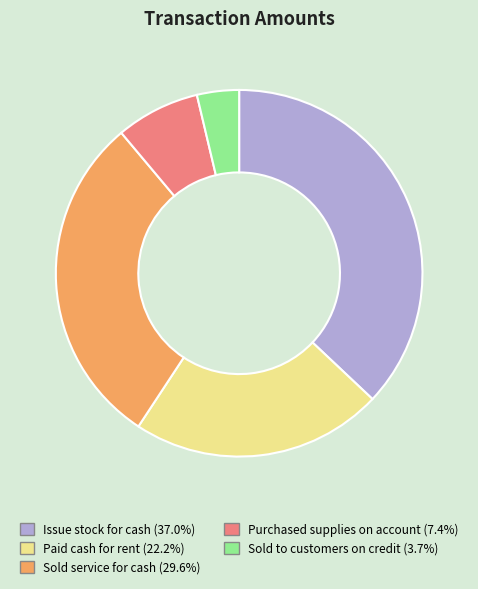

Is it true that Sold to customers on credit is 13% of the pie?

False